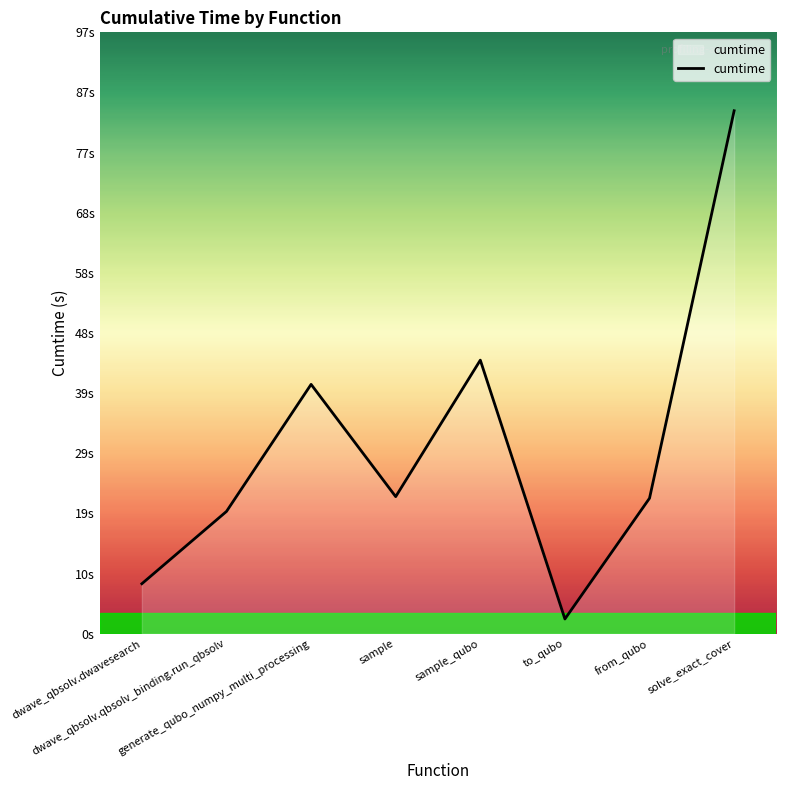

Rank the categories by value from lowest to highest.

to_qubo, dwave_qbsolv.dwavesearch, dwave_qbsolv.qbsolv_binding.run_qbsolv, from_qubo, sample, generate_qubo_numpy_multi_processing, sample_qubo, solve_exact_cover